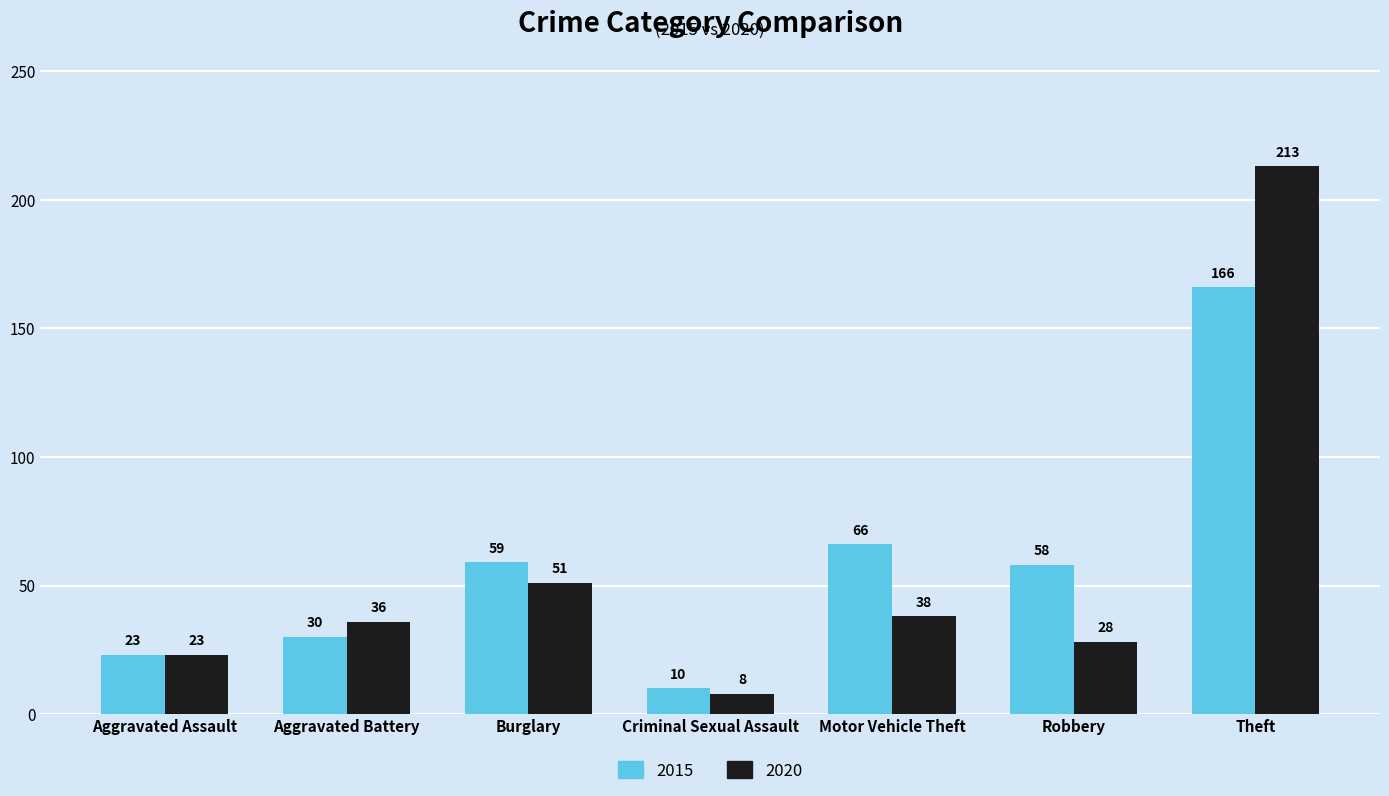

Reading left to right, extract all data points from this chart.

2015: 23	30	59	10	66	58	166
2020: 23	36	51	8	38	28	213